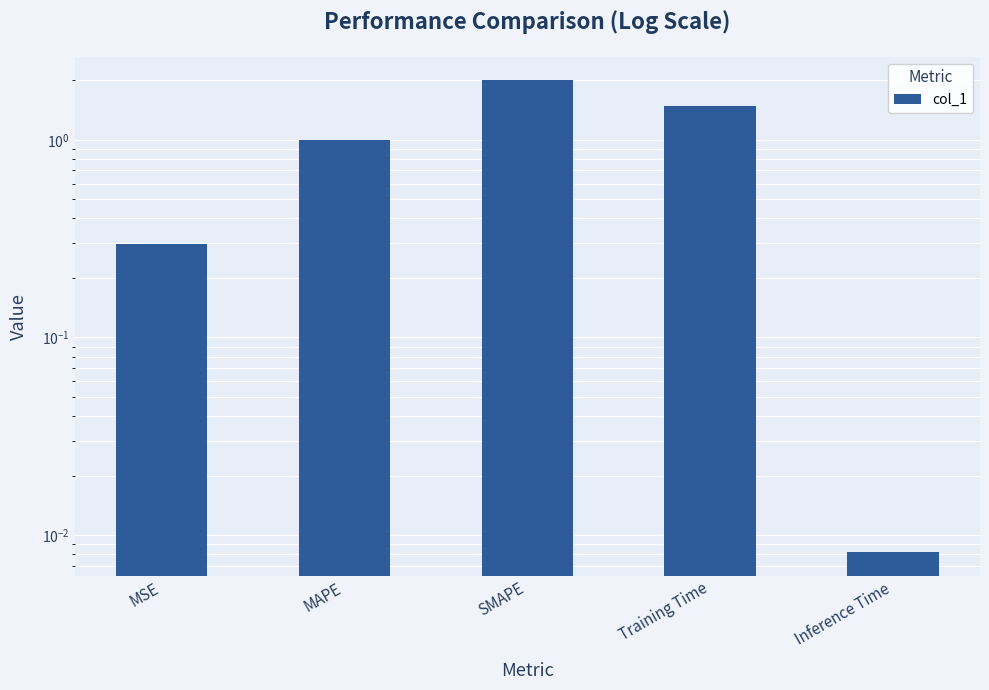

What is the label of the 4th bar from the left?

Training Time